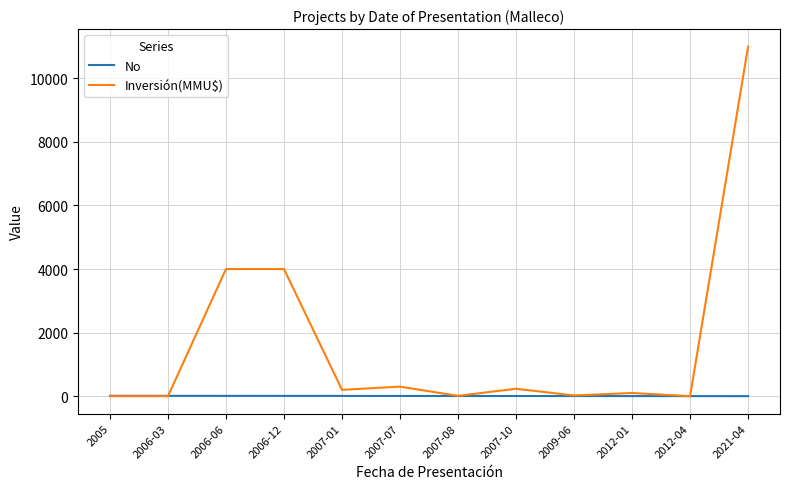

After their last crossing, which series has the higher values: No or Inversión(MMU$)?

Inversión(MMU$)